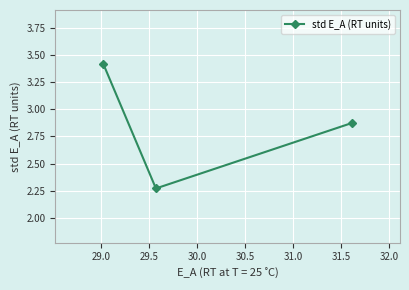

What is the difference between the second highest and minimum values?

0.6